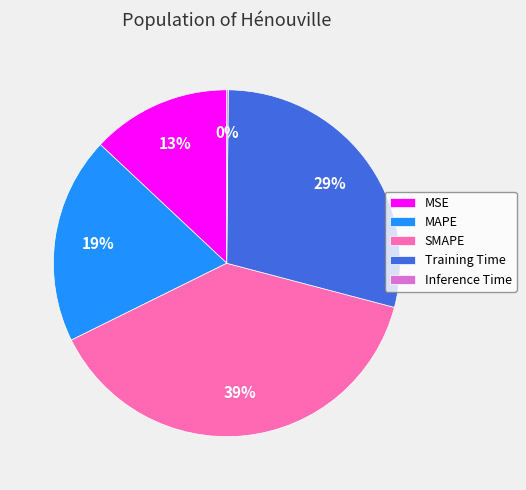

Does any single category account for the majority?

No